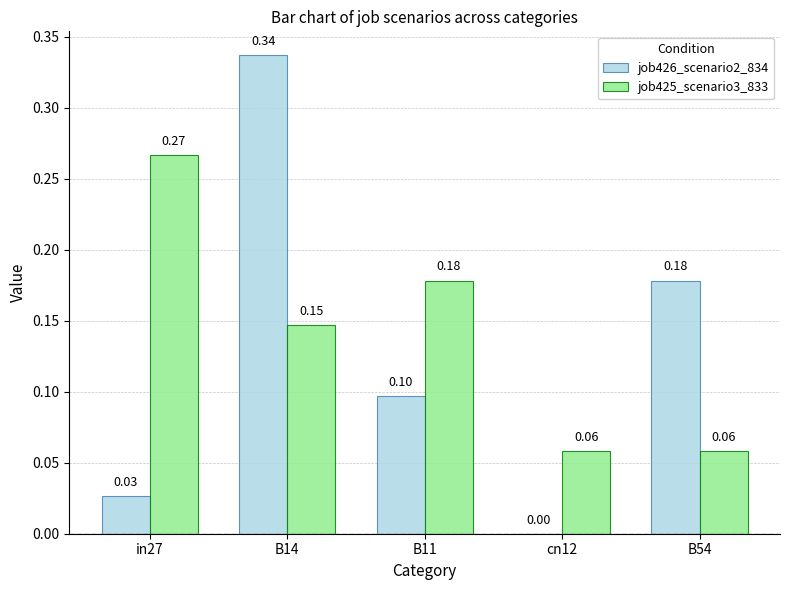

Which series changed the most between in27 and B54?

job425_scenario3_833